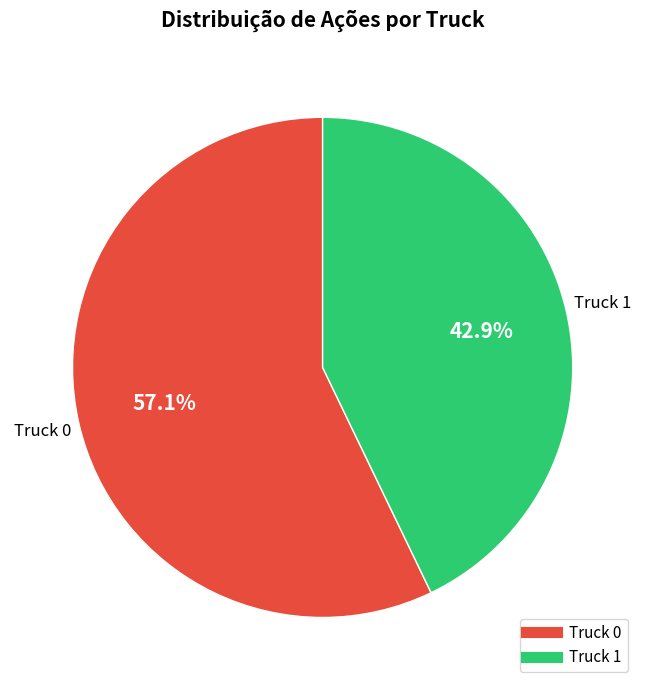

Does any single category account for the majority?

Yes